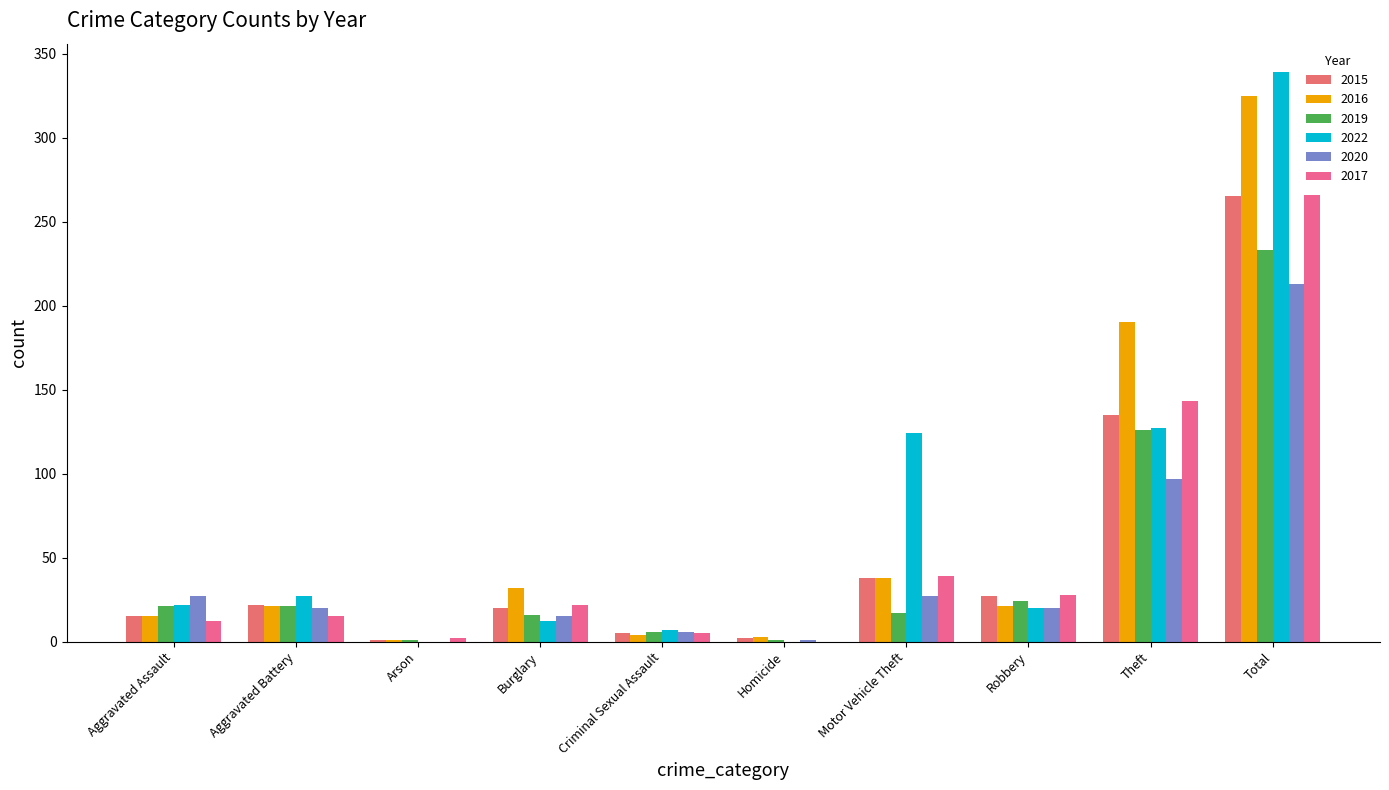

True or false: 2015 has a value of 21 at Motor Vehicle Theft.

False